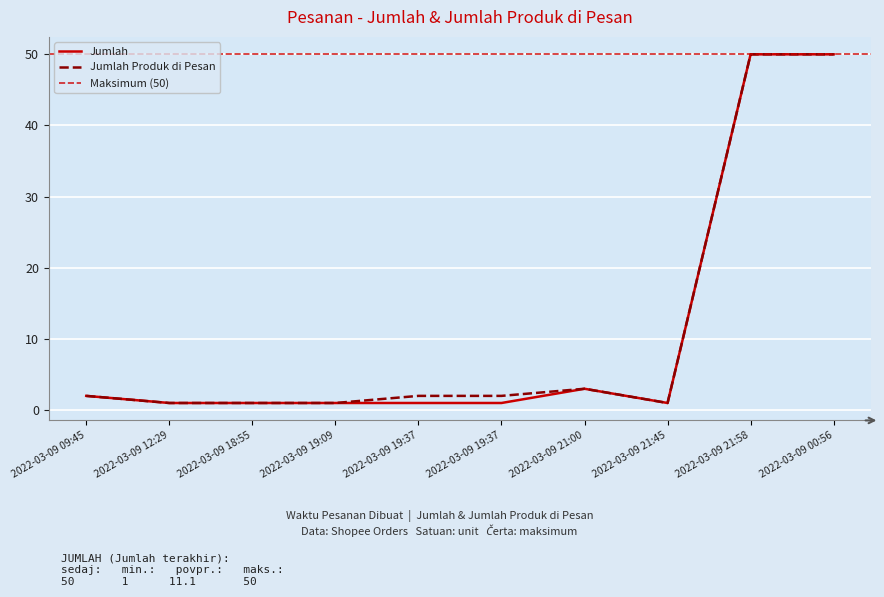

The Jumlah Produk di Pesan series shows 2 at 2022-03-09 19:37. True or false?

True